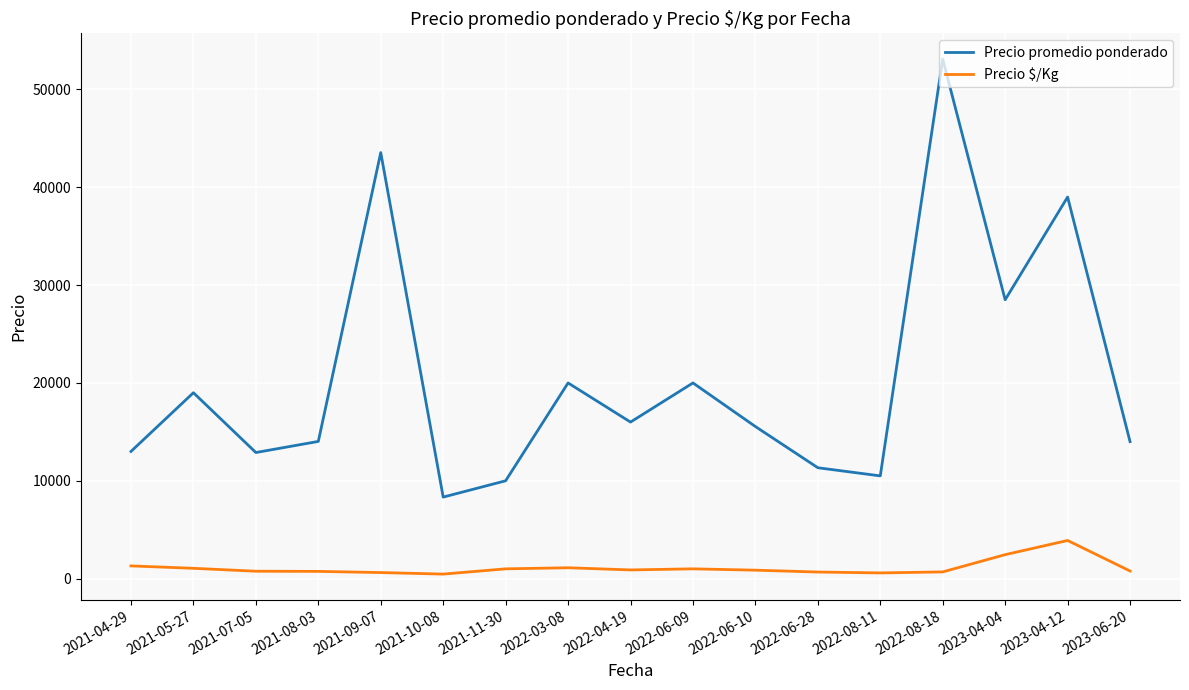

Which series has the largest range (max minus min)?

Precio promedio ponderado